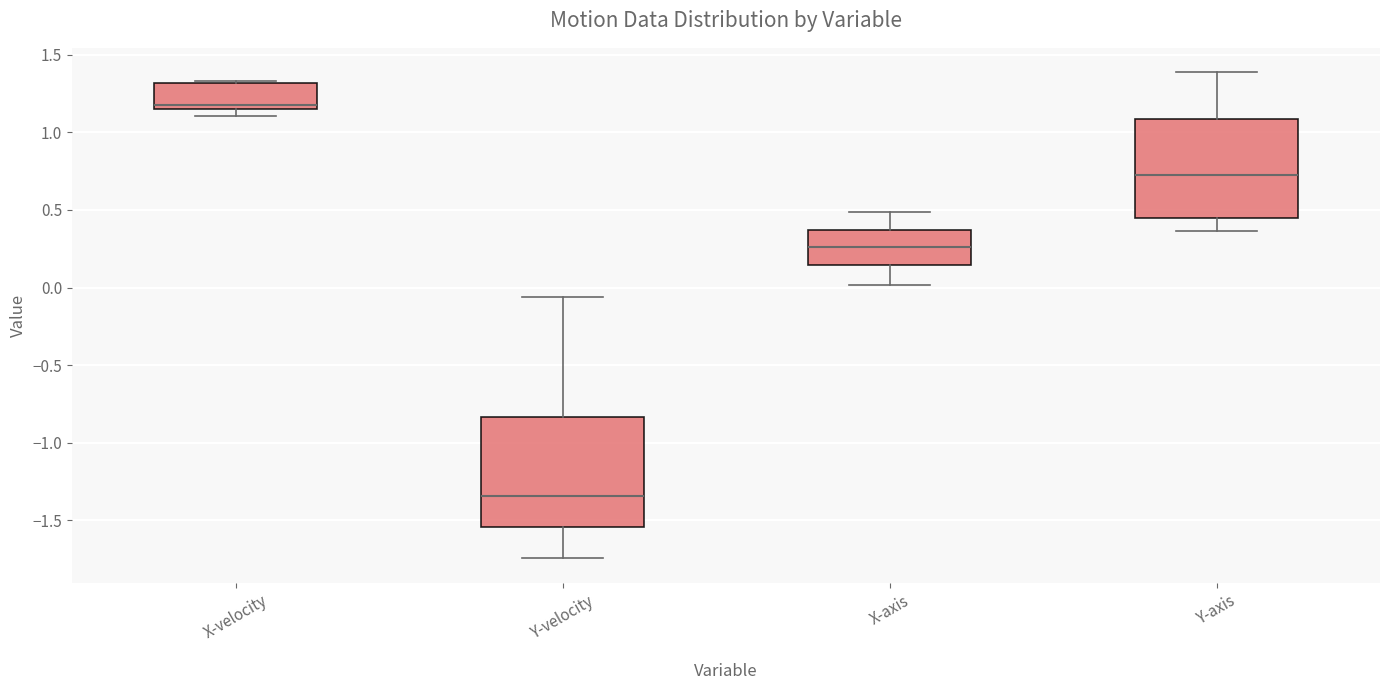

Reading left to right, read every box against the y-axis: the position of its median line, the range the box covers, and the ends of its whiskers. The values are not printed on the chart, so give them approximately, as read against the axis.

X-velocity: median 1.20, box 1.15 to 1.30, whiskers 1.10 to 1.35
Y-velocity: median -1.35, box -1.55 to -0.85, whiskers -1.75 to -0.05
X-axis: median 0.25, box 0.15 to 0.35, whiskers 0.00 to 0.50
Y-axis: median 0.75, box 0.45 to 1.10, whiskers 0.35 to 1.40